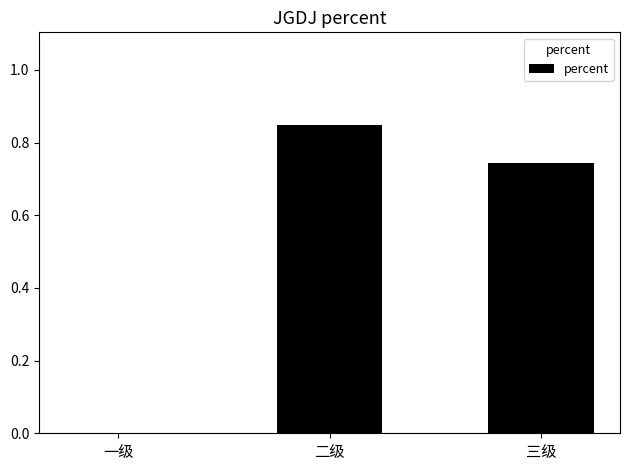

The value at 一级 is 0.3. True or false?

False